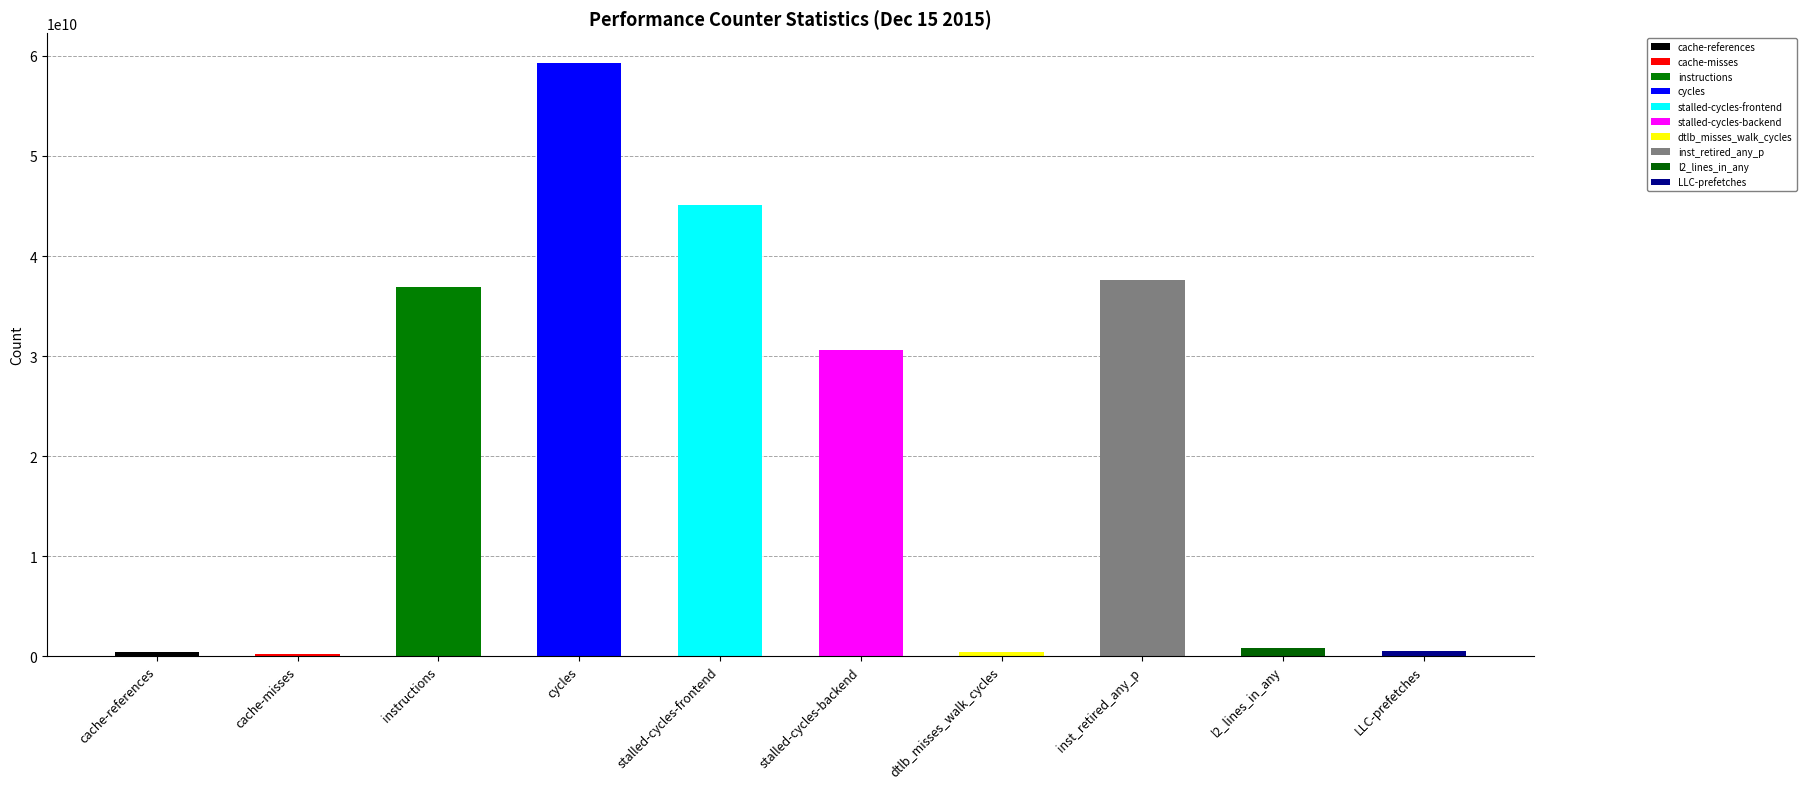

The value at cache-misses is 235787004. True or false?

True